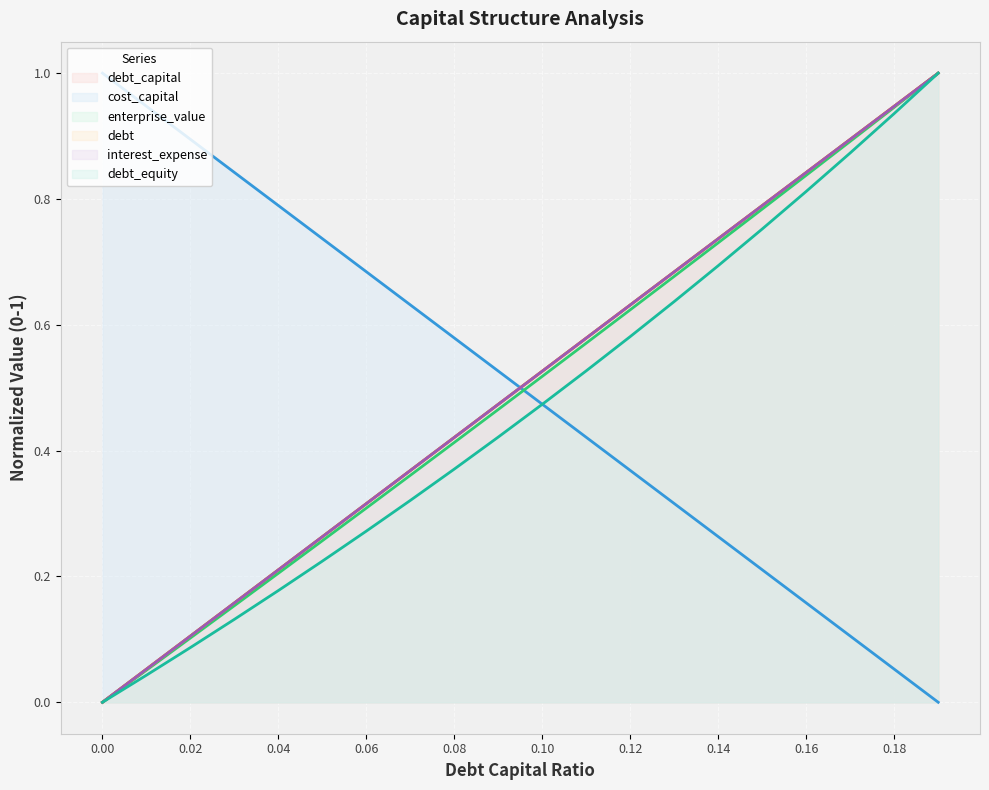

What is the total value across all series at 0.15?

4.1